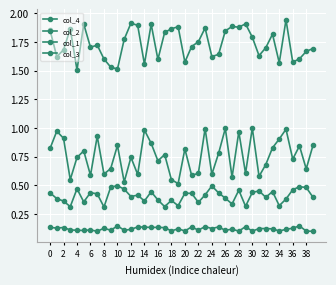

List the series in order of their peak value, highest first.

col_2, col_4, col_1, col_3